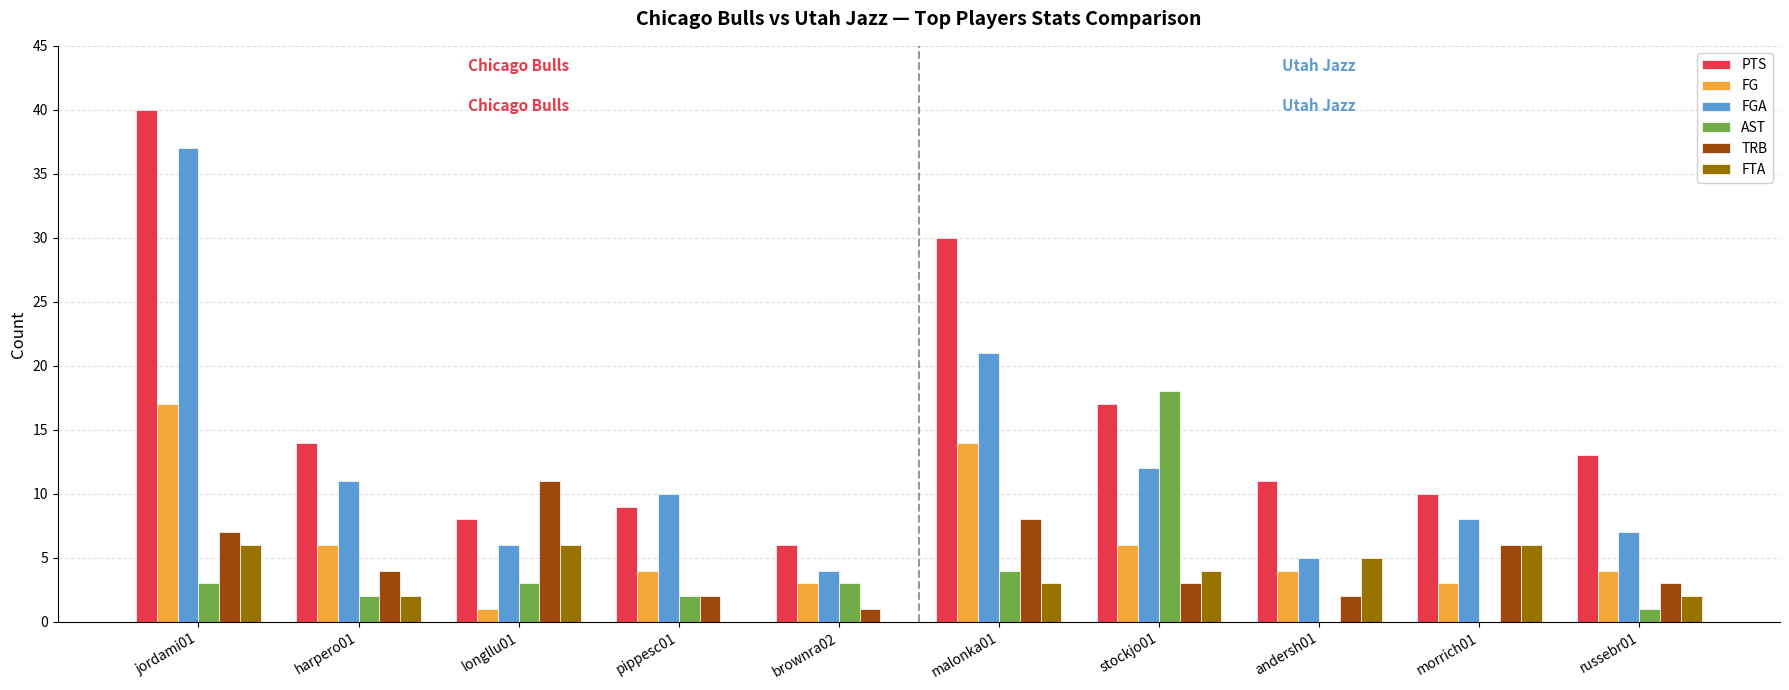

Are the bars grouped side by side (vs. stacked)?

Yes